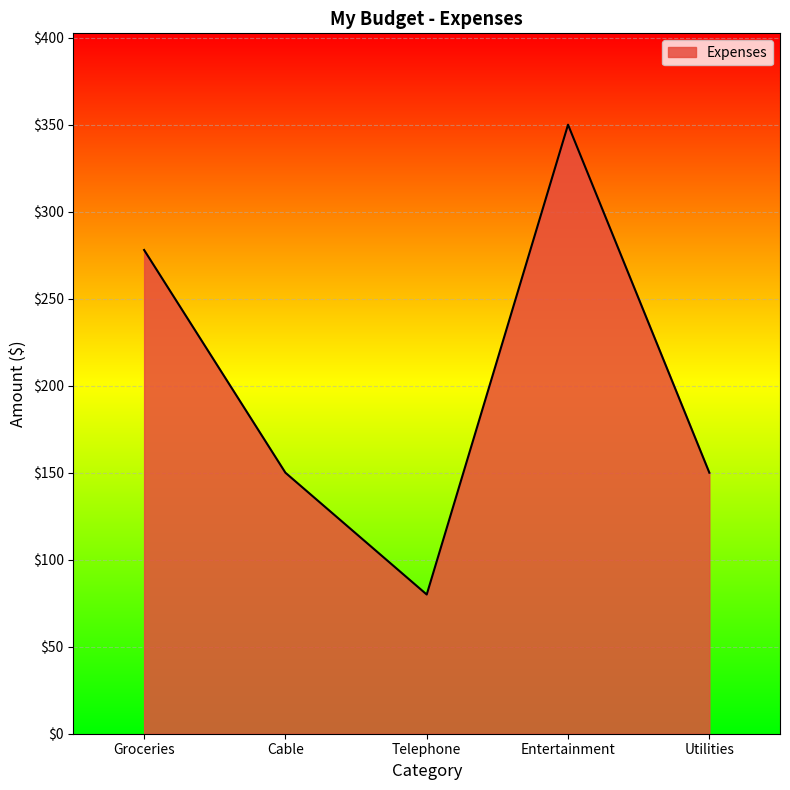

What is the difference between the values at Entertainment and Cable?

200